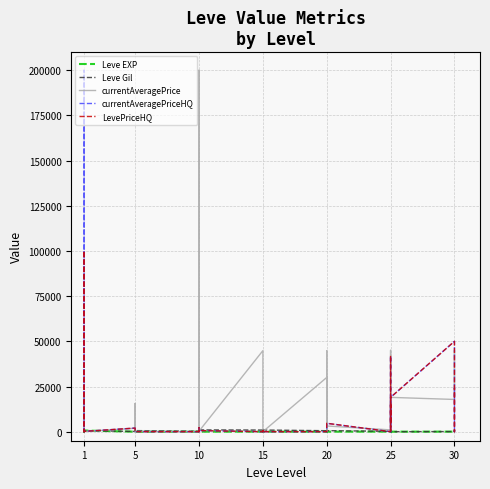

True or false: currentAveragePrice and LevePriceHQ cross at least once.

True